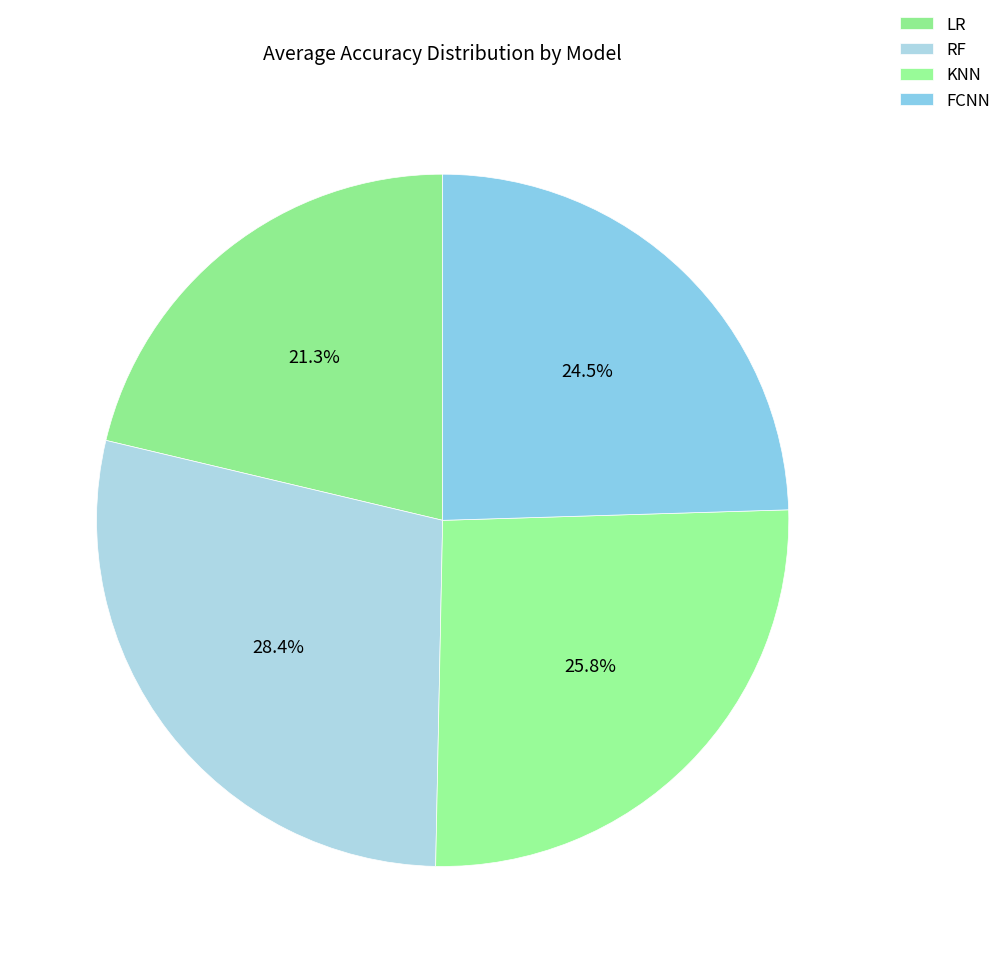

Which category has the biggest portion of the pie?

RF